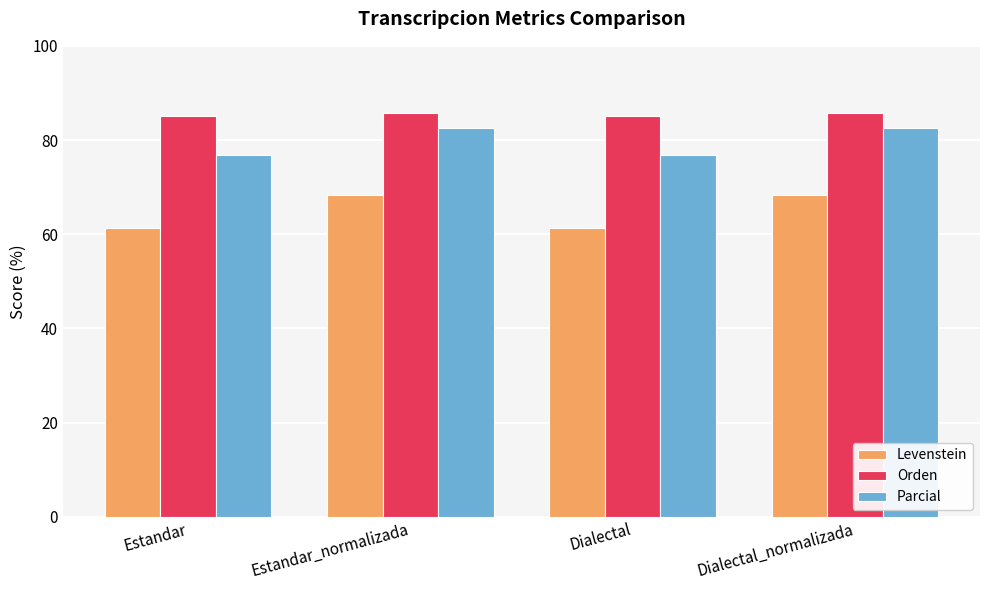

Is the value of Parcial at Dialectal_normalizada greater than the value of Orden at Dialectal_normalizada?

No